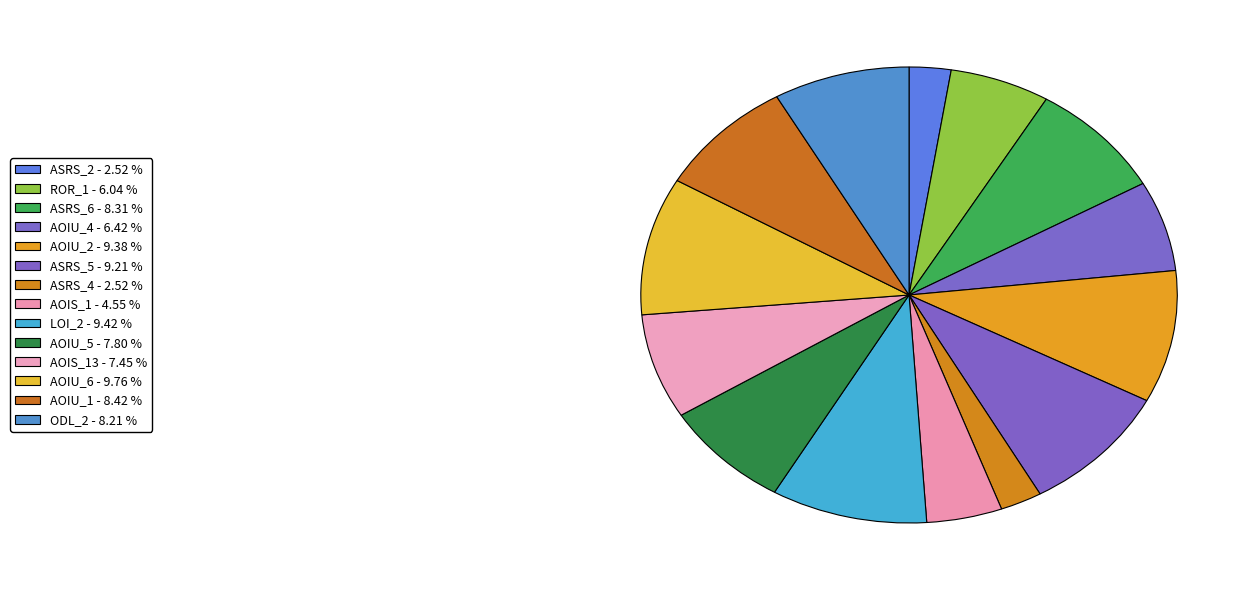

To the nearest percent, what is the average slice percentage?

7%